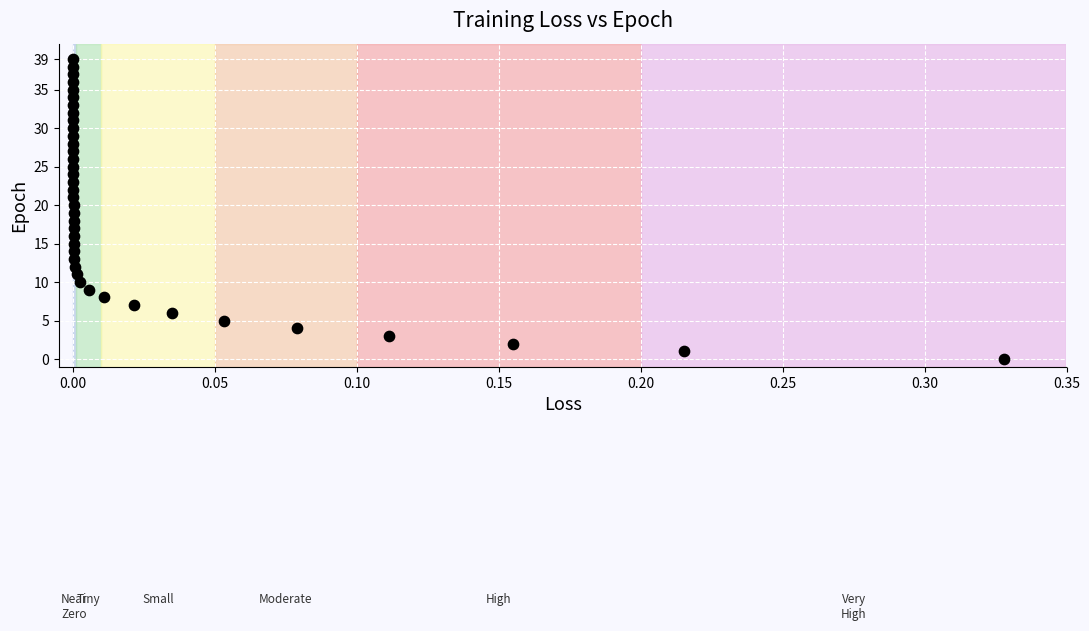

What is the range of Y values (max minus min)?

39